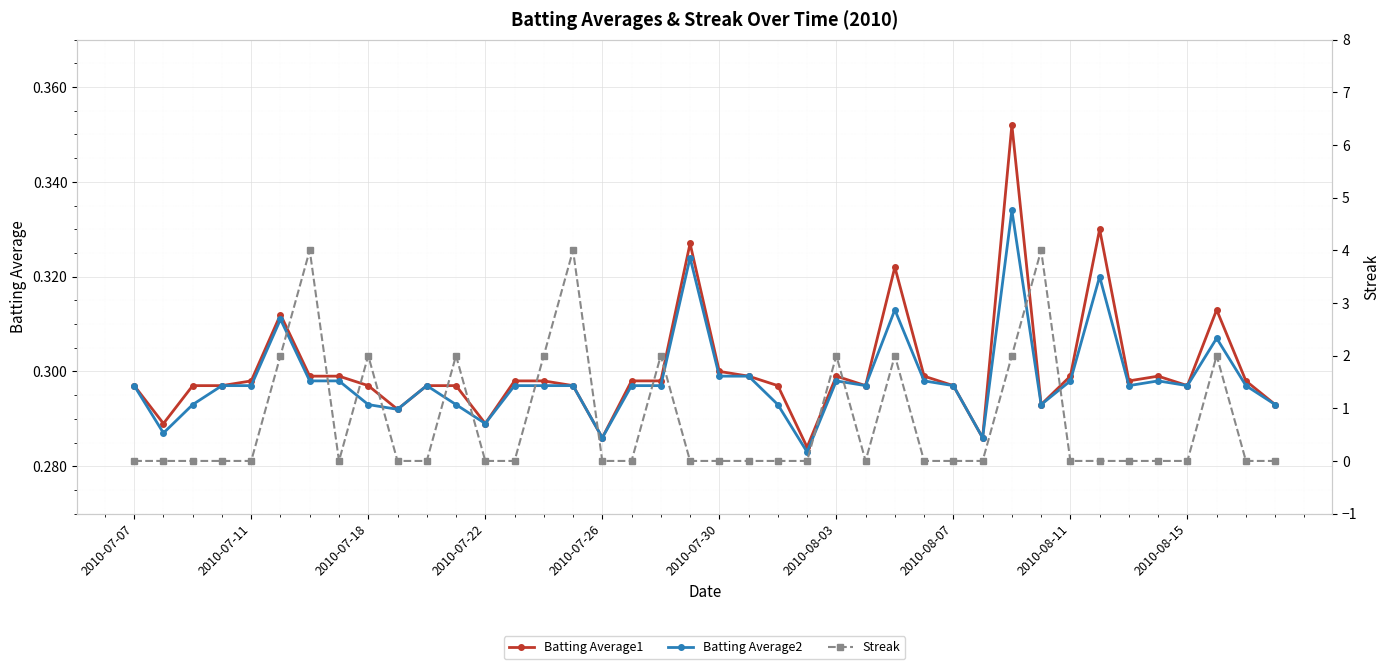

True or false: Batting Average2 has more than 1 points higher than both neighbors.

True